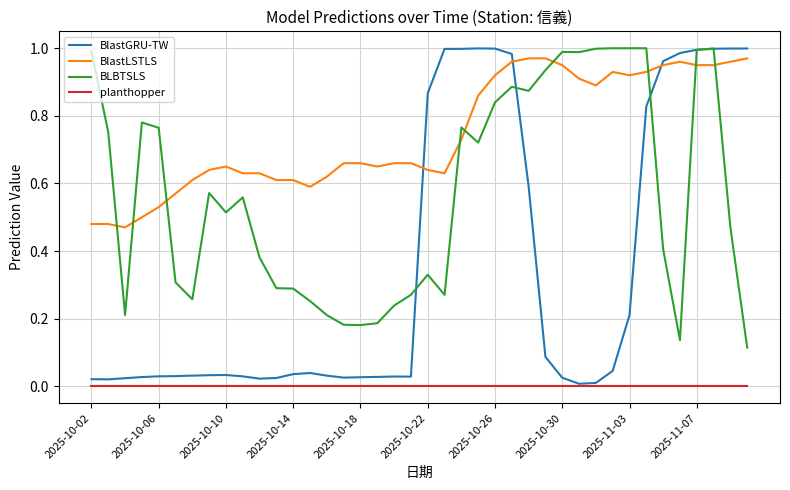

Which series has the largest total across all categories?

BlastLSTLS